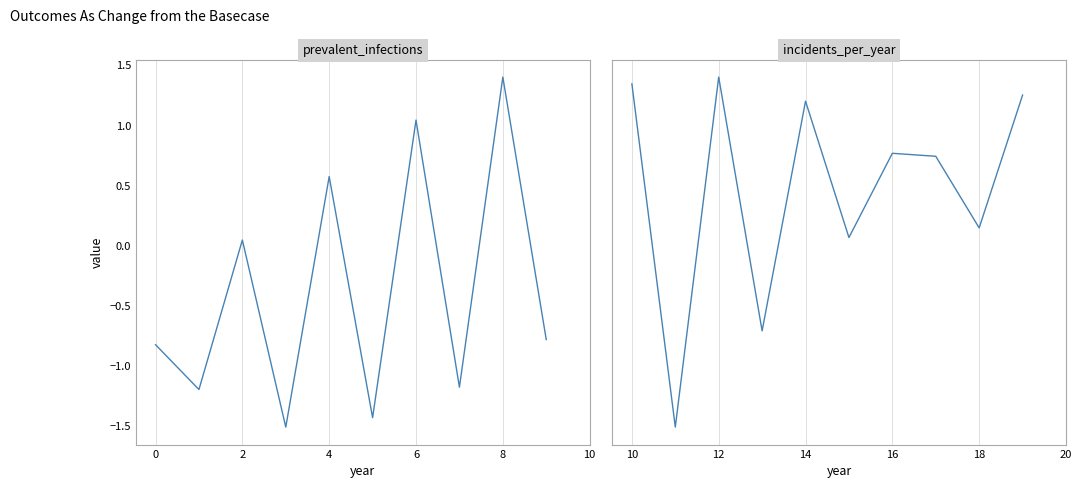

Is this an area chart (filled region under the line)?

No